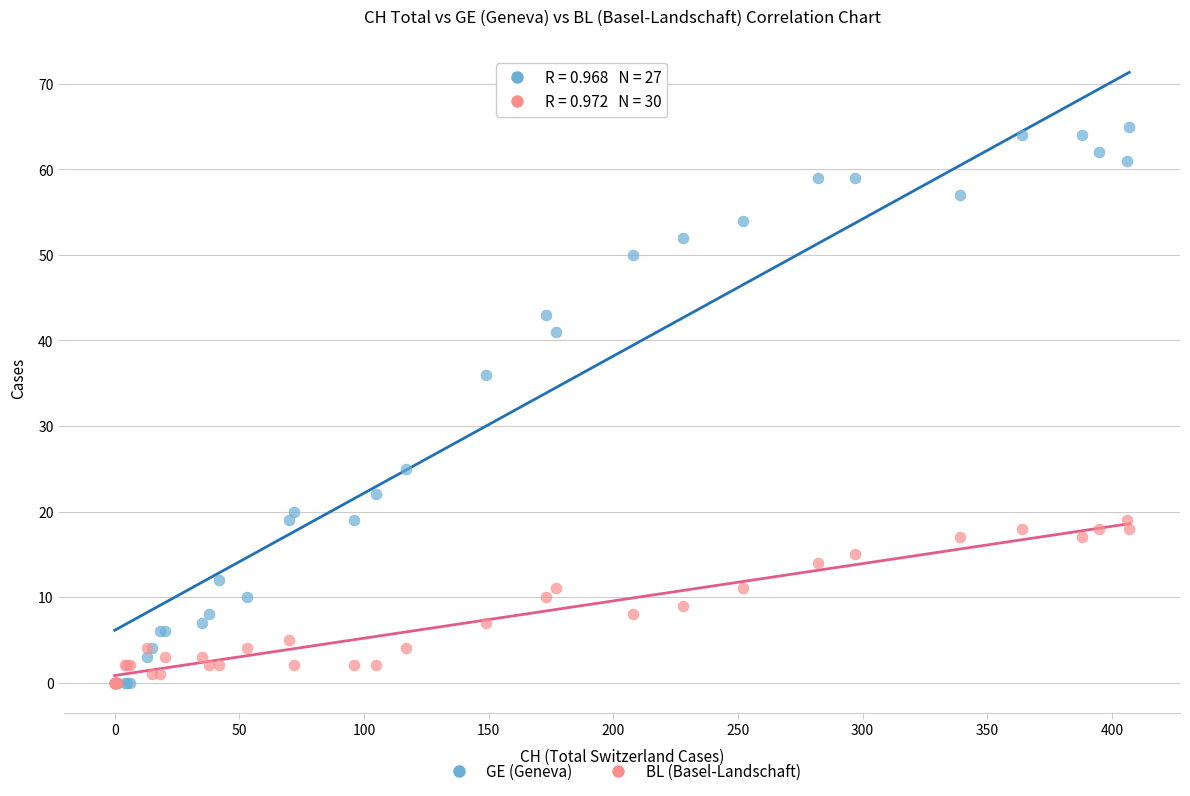

What are all the series names shown in the legend?

GE (Geneva), BL (Basel-Landschaft)